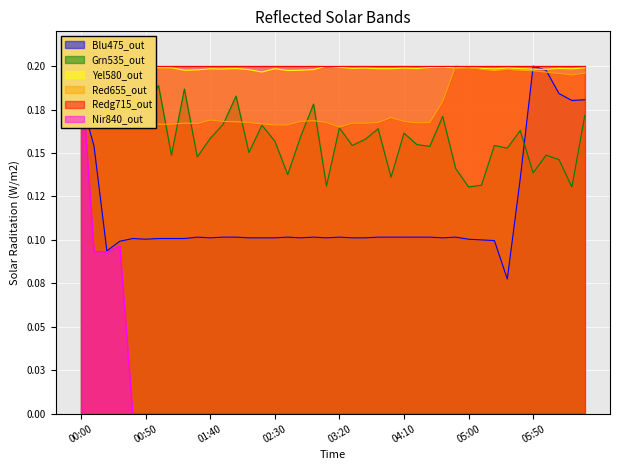

Between 04:40 and 05:40, which is larger?

05:40